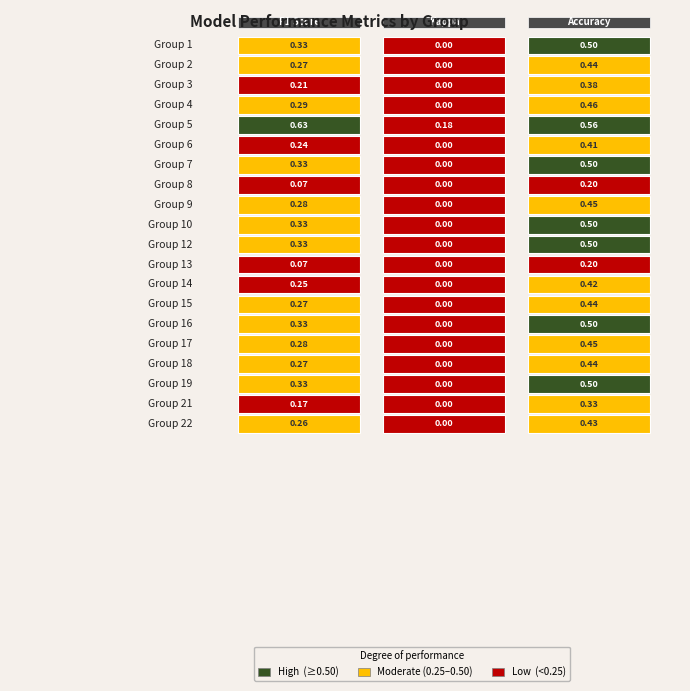

Reading left to right, transcribe all the data shown in this chart.

1: 0.3	0.0	0.5
2: 0.3	0.0	0.4
3: 0.2	0.0	0.4
4: 0.3	0.0	0.5
5: 0.6	0.2	0.6
6: 0.2	0.0	0.4
7: 0.3	0.0	0.5
8: 0.1	0.0	0.2
9: 0.3	0.0	0.5
10: 0.3	0.0	0.5
12: 0.3	0.0	0.5
13: 0.1	0.0	0.2
14: 0.2	0.0	0.4
15: 0.3	0.0	0.4
16: 0.3	0.0	0.5
17: 0.3	0.0	0.5
18: 0.3	0.0	0.4
19: 0.3	0.0	0.5
21: 0.2	0.0	0.3
22: 0.3	0.0	0.4